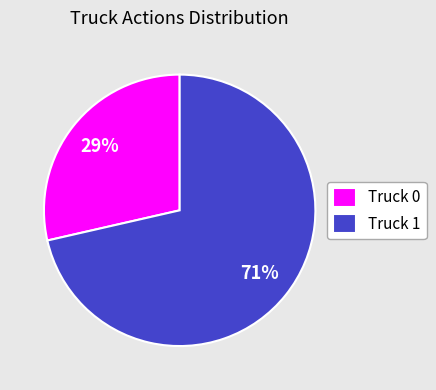

Which slice is the smallest?

Truck 0